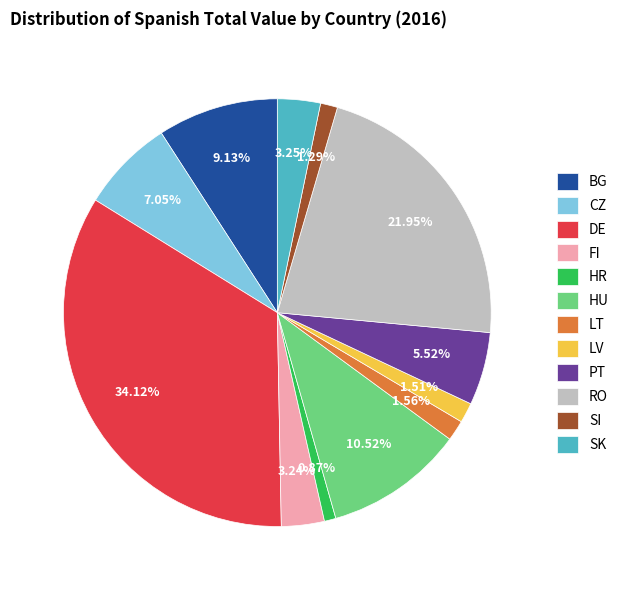

Is there any slice that represents more than half of the pie?

No